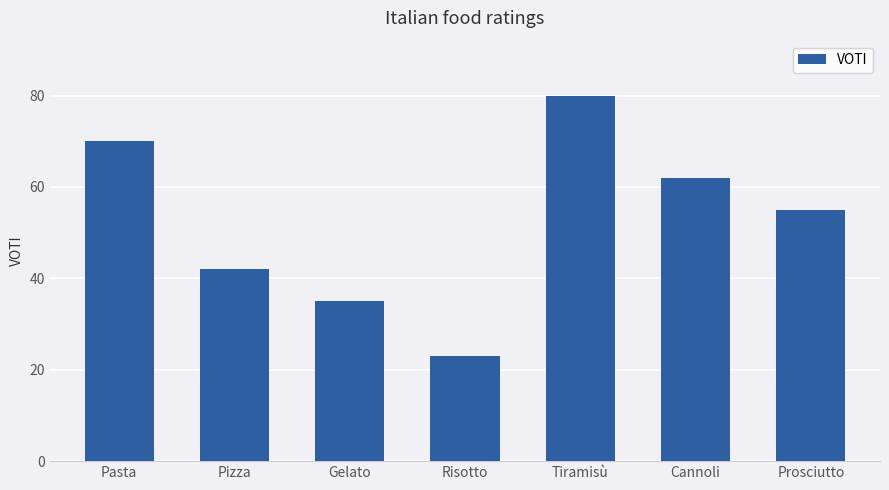

Read the value at Pasta, to the nearest 10.

70